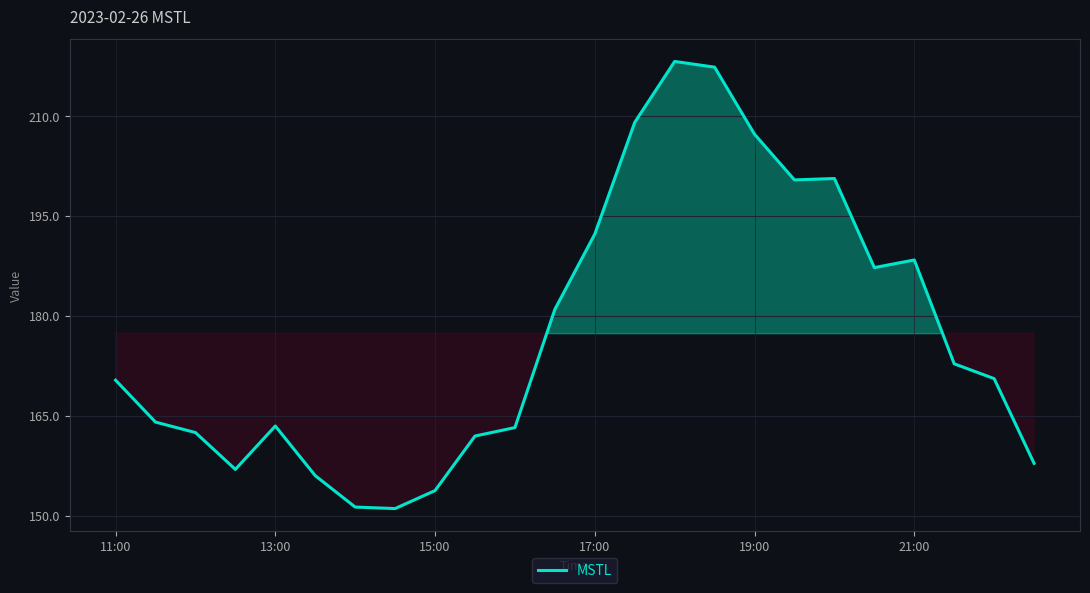

What is the difference between the maximum and minimum values?

67.1